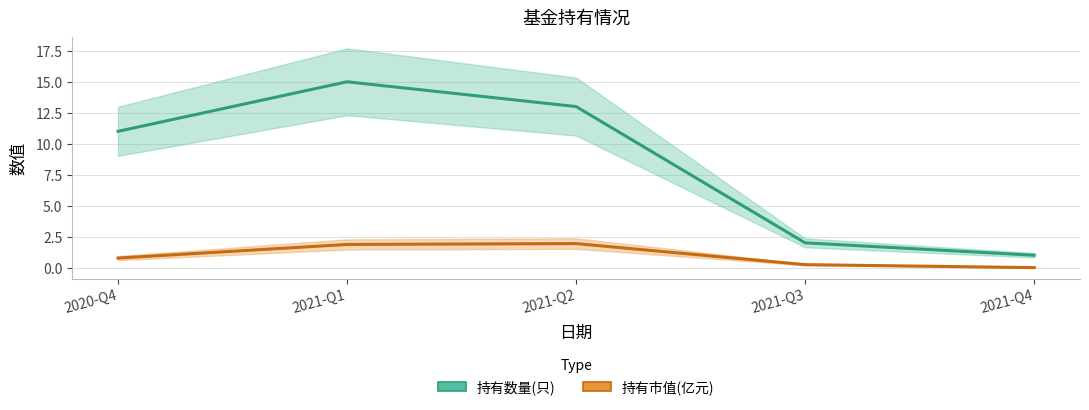

What is the value of the 持有市值(亿元) point at the 3rd from the left?

1.9